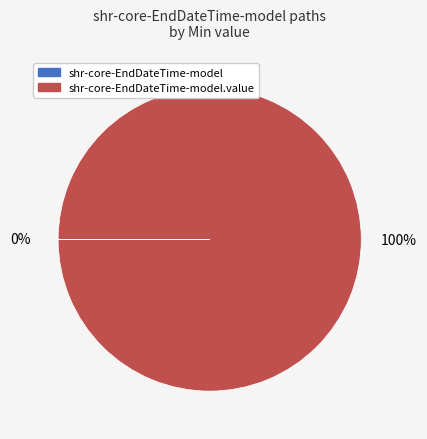

To the nearest percent, what is the difference between the largest and smallest slice percentages?

100%